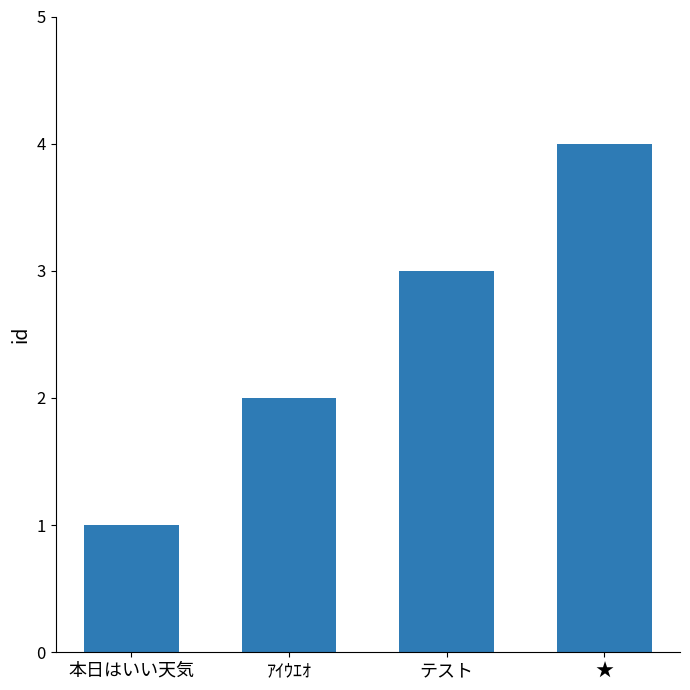

What is the change in value from 本日はいい天気 to ｱｲｳｴｵ?

+1